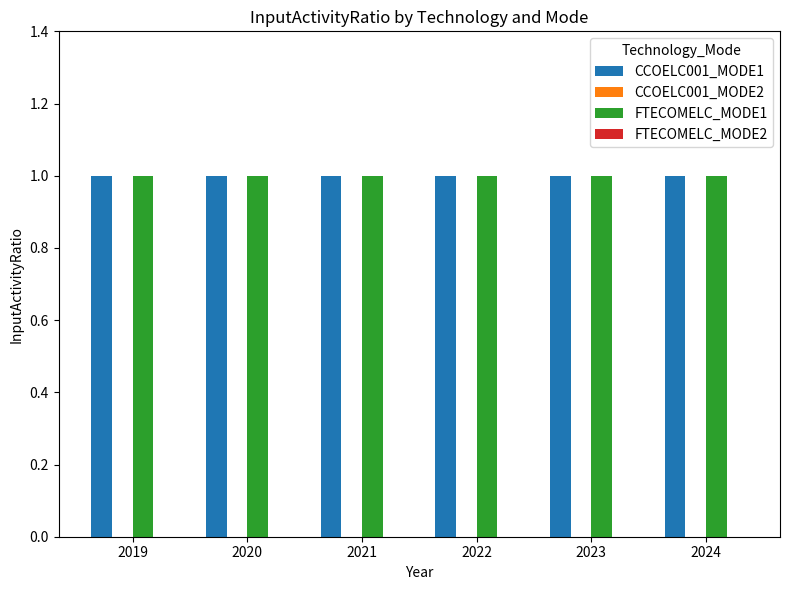

How many series are shown in this chart?

4